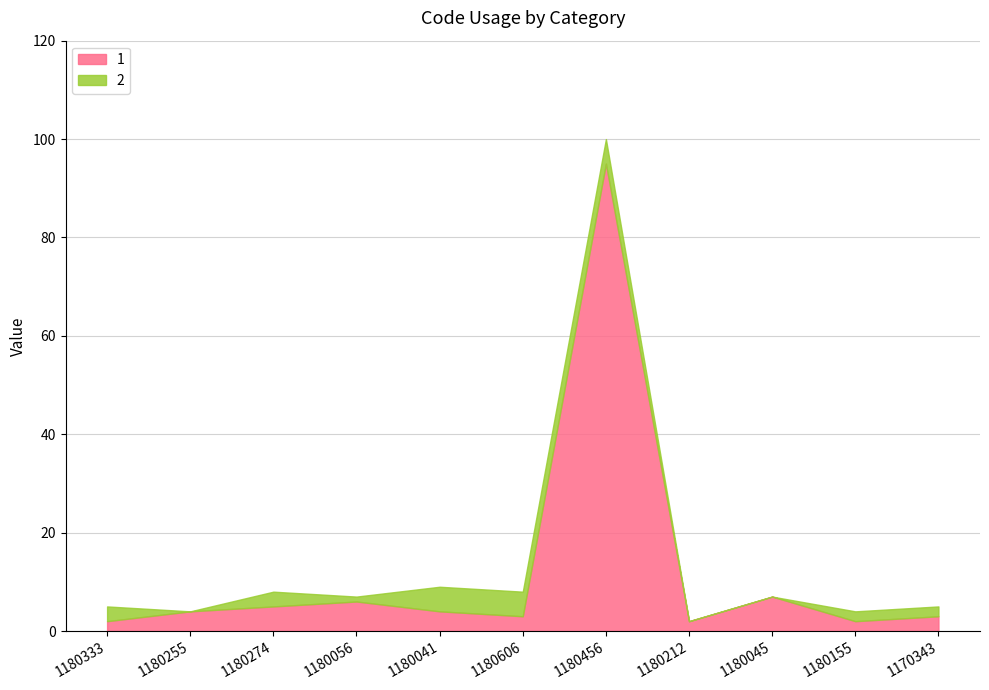

What is the average value?

12